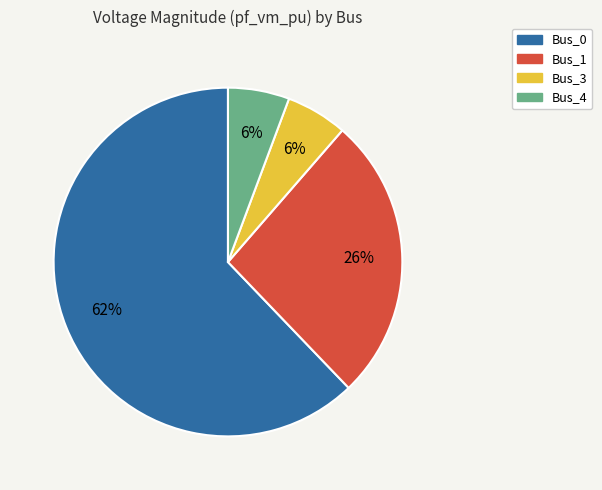

Between Bus_3 and Bus_0, which is larger?

Bus_0